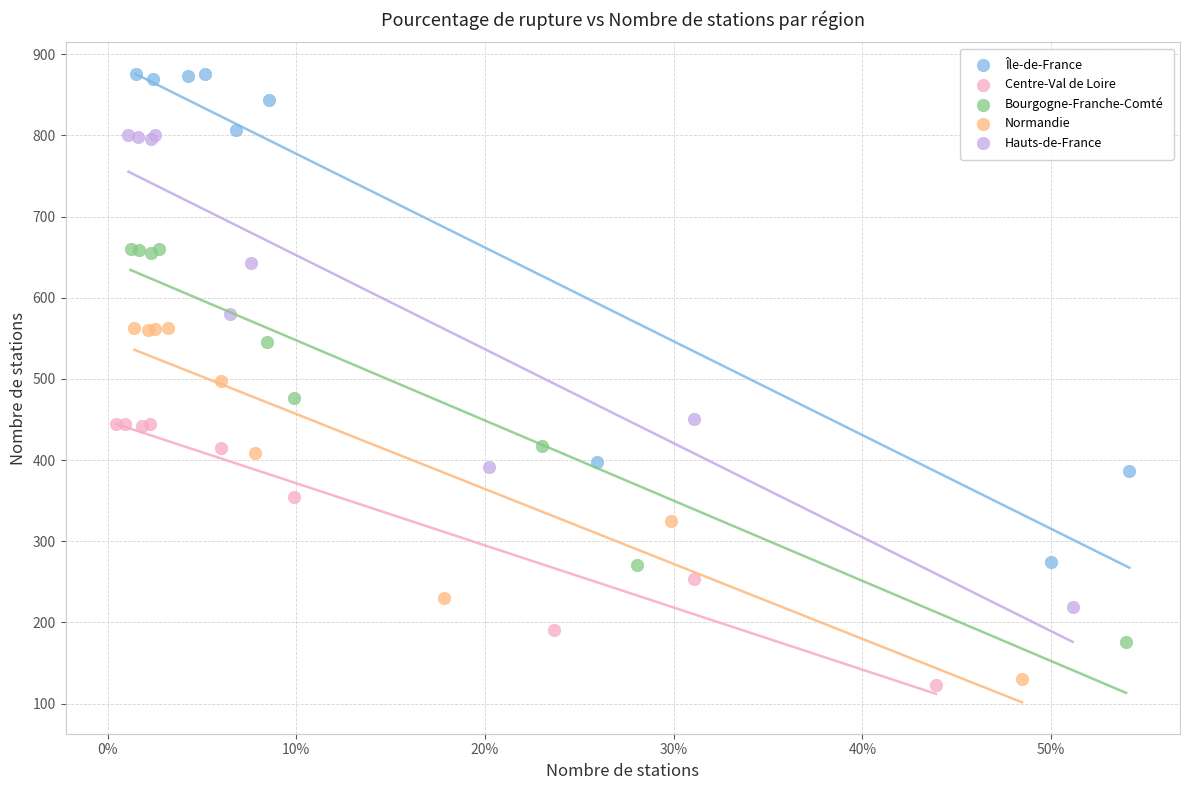

Which series contains the highest Y value?

Île-de-France